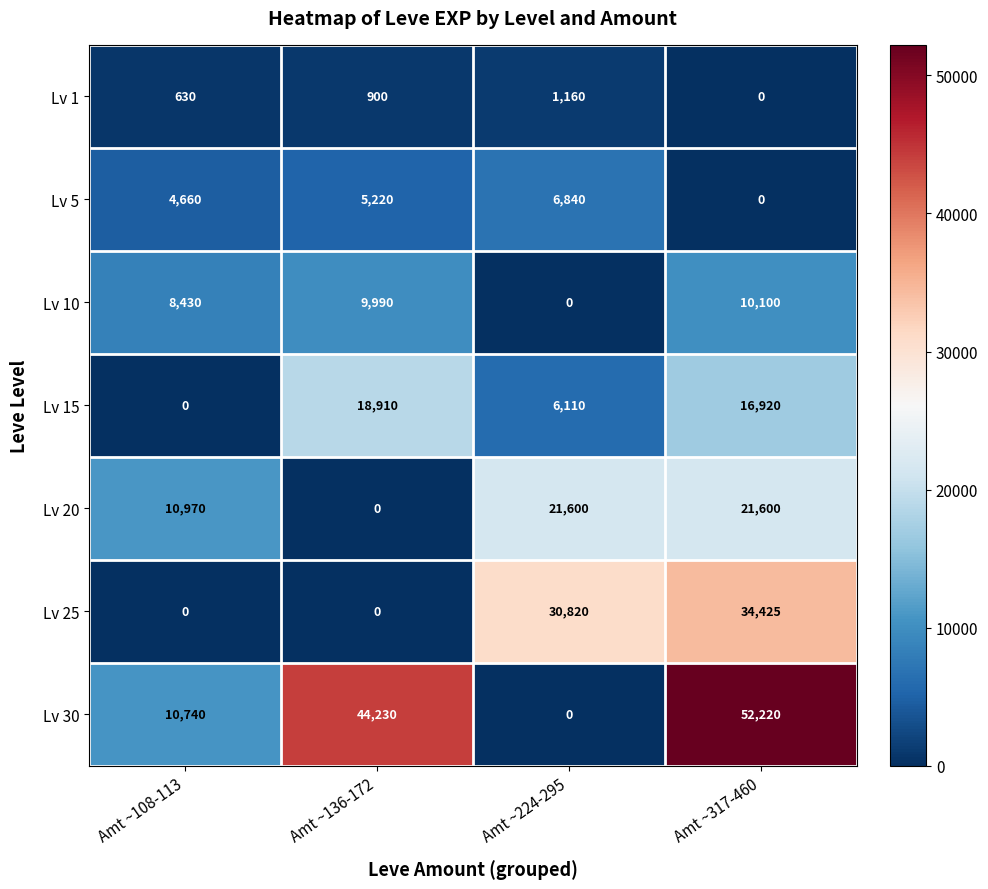

Reading left to right, what are all the values shown in this chart?

Lv 1: Amt ~108-113=630	Amt ~136-172=900	Amt ~224-295=1160	Amt ~317-460=0
Lv 5: Amt ~108-113=4660	Amt ~136-172=5220	Amt ~224-295=6840	Amt ~317-460=0
Lv 10: Amt ~108-113=8430	Amt ~136-172=9990	Amt ~224-295=0	Amt ~317-460=10100
Lv 15: Amt ~108-113=0	Amt ~136-172=18910	Amt ~224-295=6110	Amt ~317-460=16920
Lv 20: Amt ~108-113=10970	Amt ~136-172=0	Amt ~224-295=21600	Amt ~317-460=21600
Lv 25: Amt ~108-113=0	Amt ~136-172=0	Amt ~224-295=30820	Amt ~317-460=34425
Lv 30: Amt ~108-113=10740	Amt ~136-172=44230	Amt ~224-295=0	Amt ~317-460=52220